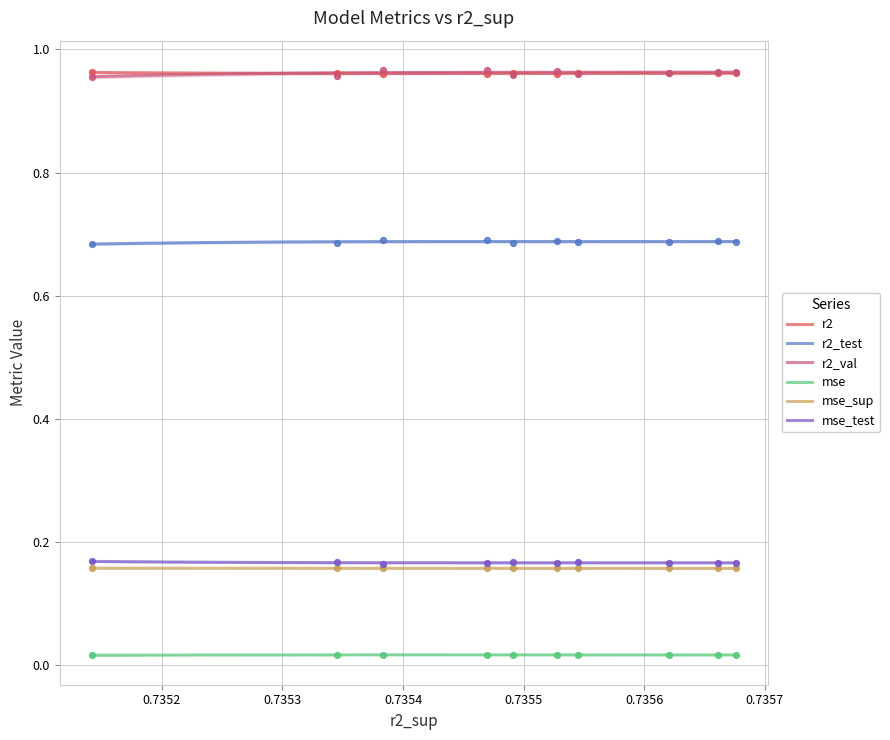

Which series reaches the maximum Y coordinate?

r2_val